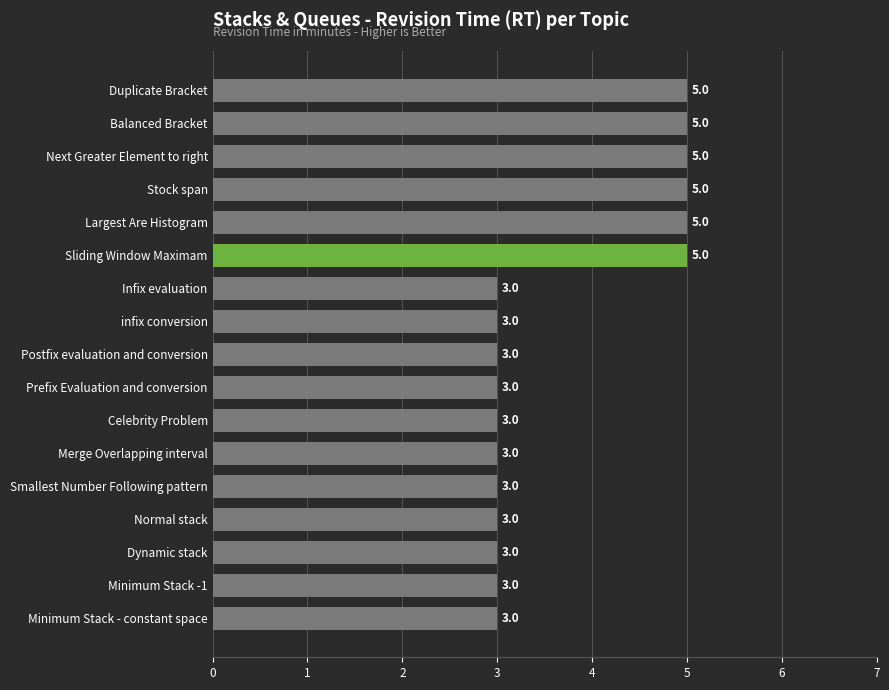

What is the difference between the maximum and second lowest values?

2